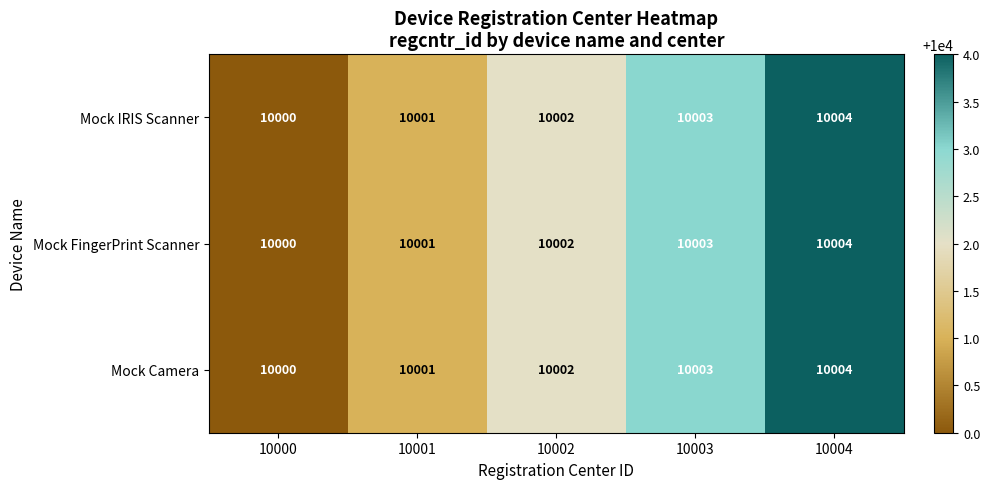

What is the sum of the Mock IRIS Scanner values at 10002 and 10003?

20005